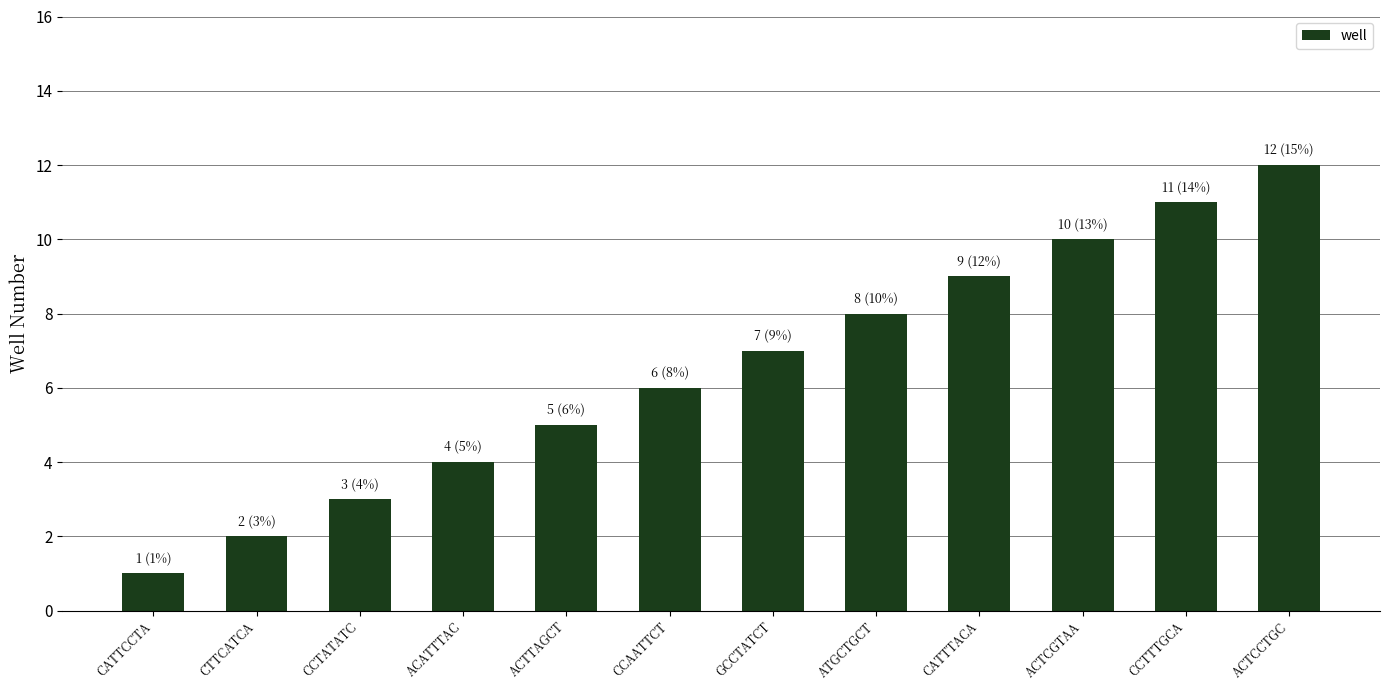

What is the change in value from ATGCTGCT to CCTTTGCA?

+3